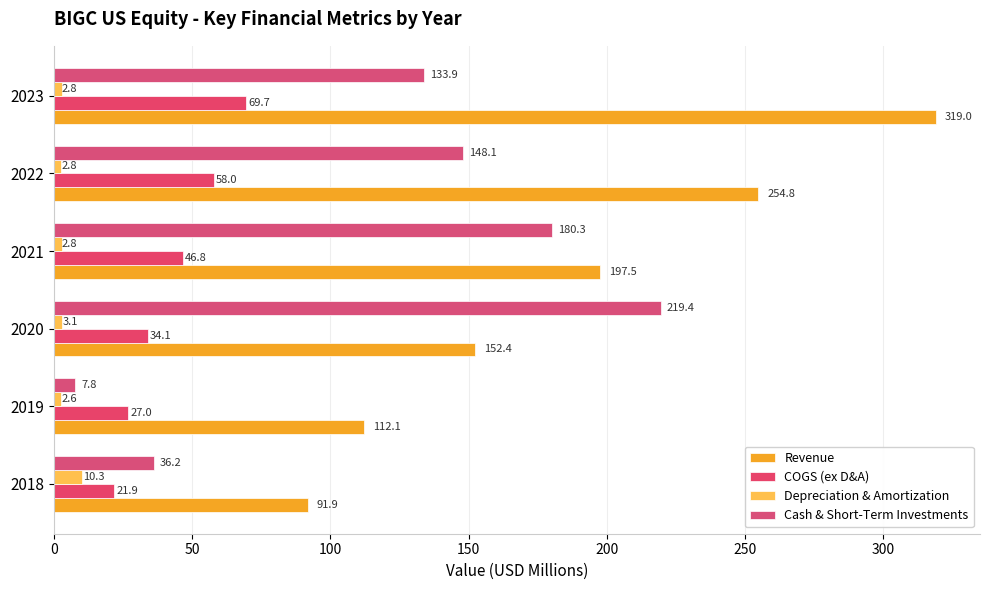

What are all the series names shown in the legend?

Revenue, COGS (ex D&A), Depreciation & Amortization, Cash & Short-Term Investments